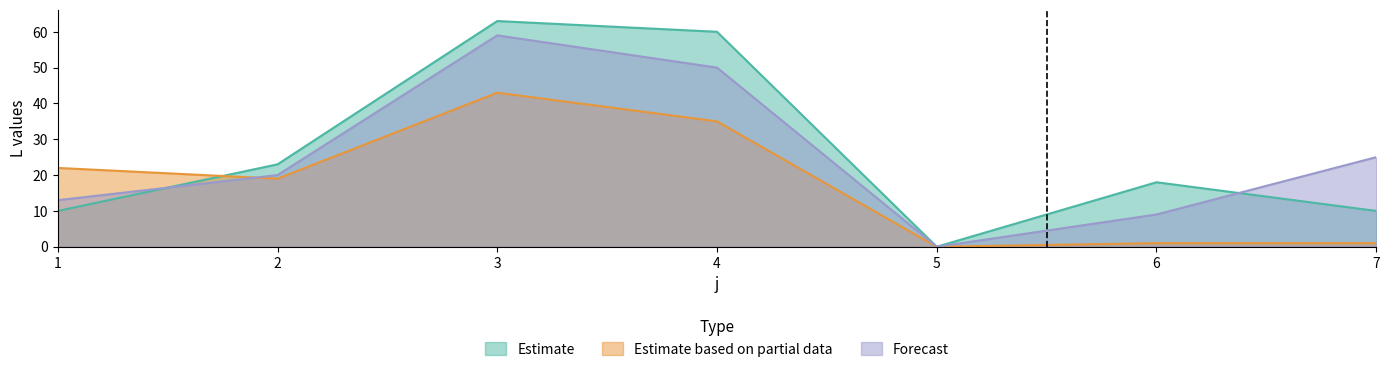

What is the sum of the Estimate based on partial data values at 7 and 3?

44